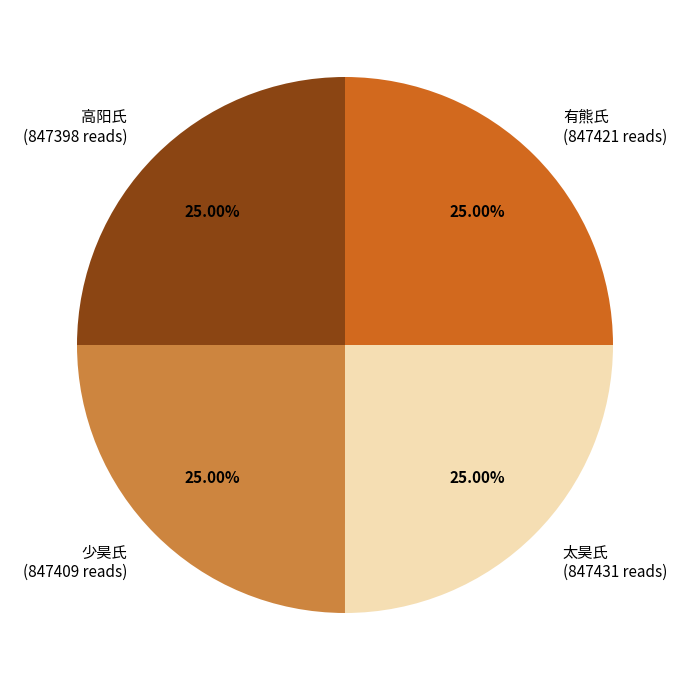

How many slices are in this pie chart?

4